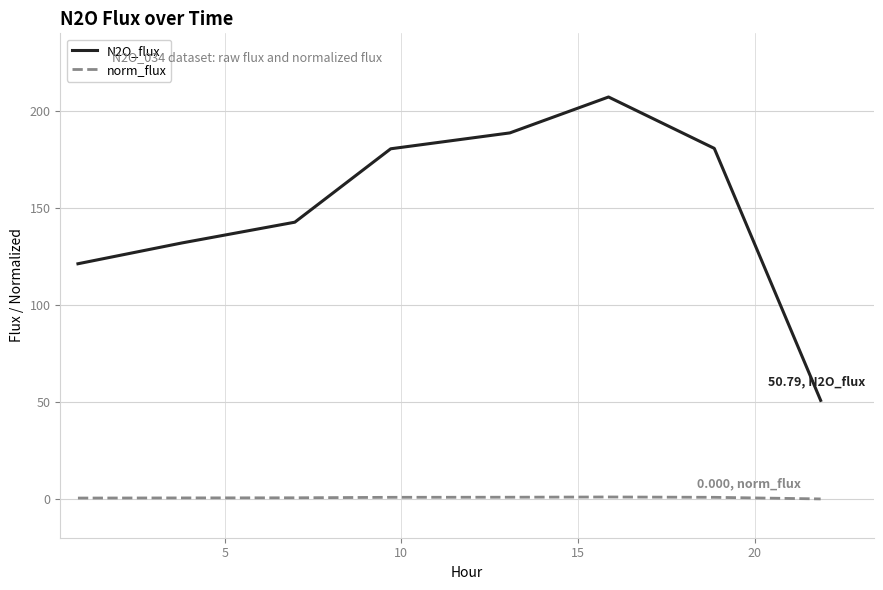

True or false: norm_flux and N2O_flux intersect in this chart.

False